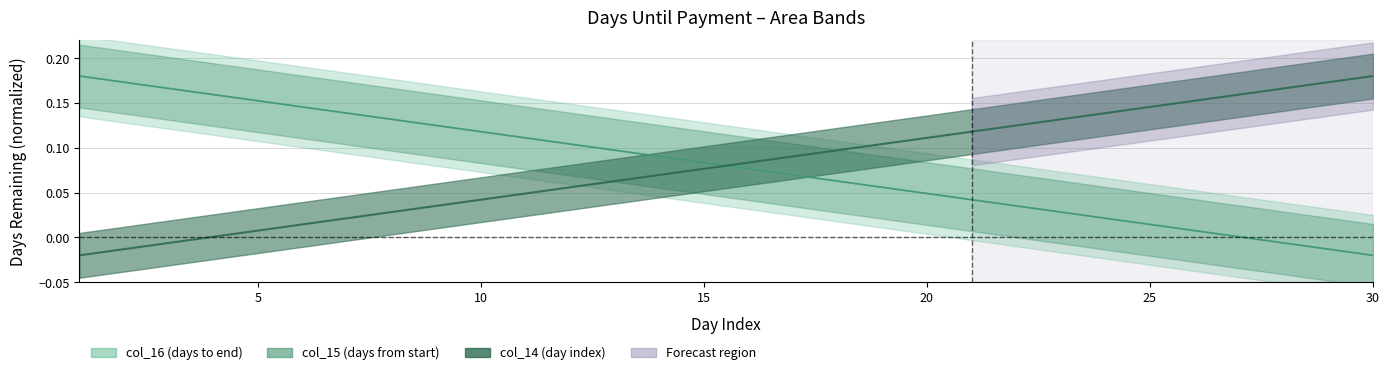

What is the spread (max minus min) of values at 27?

0.2